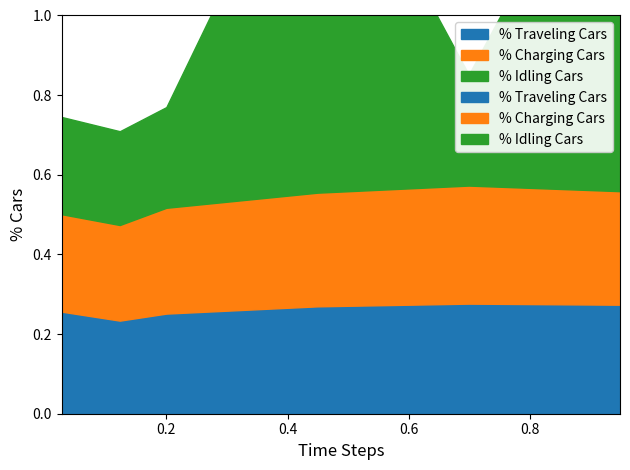

Is the value of % Traveling Cars at 0.4493150684931507 greater than the value of % Idling Cars at 0.947945205479452?

No